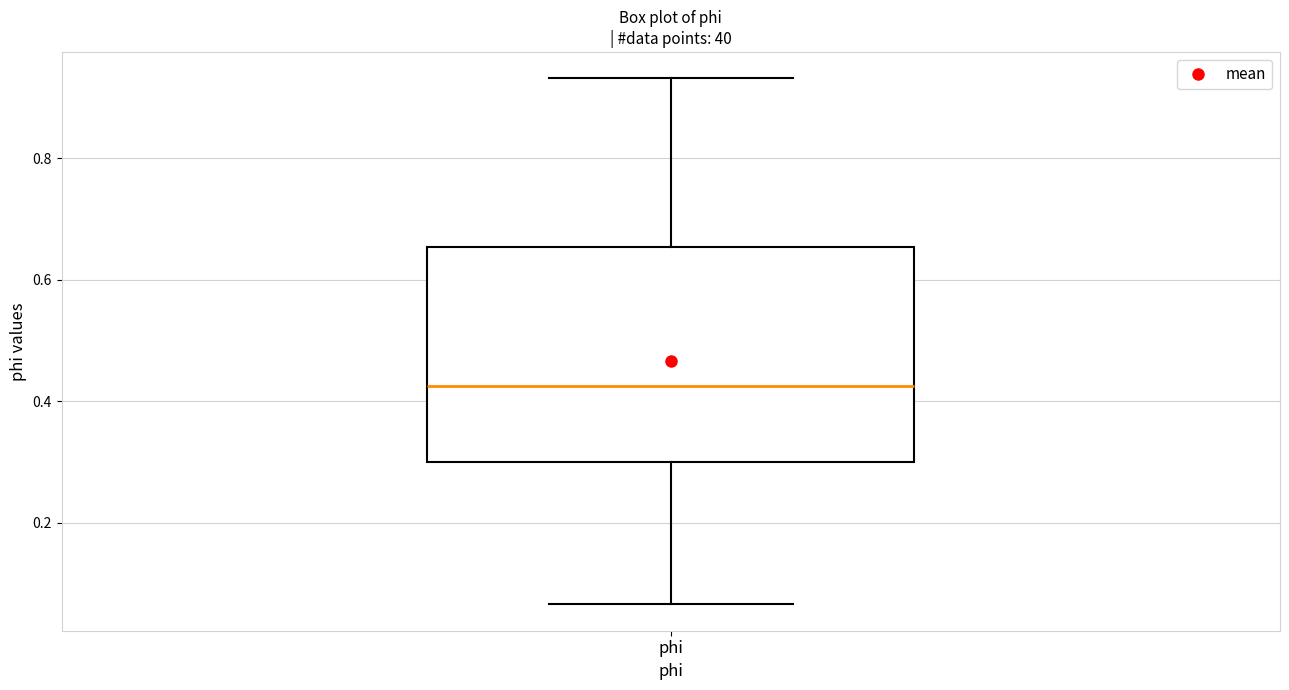

Read this box plot against the y-axis: the position of the median line, the range covered by the box, and the ends of both whiskers. The values are not printed on the chart, so give them approximately, as read against the axis.

median 0.42, box 0.30 to 0.66, whiskers 0.06 to 0.94